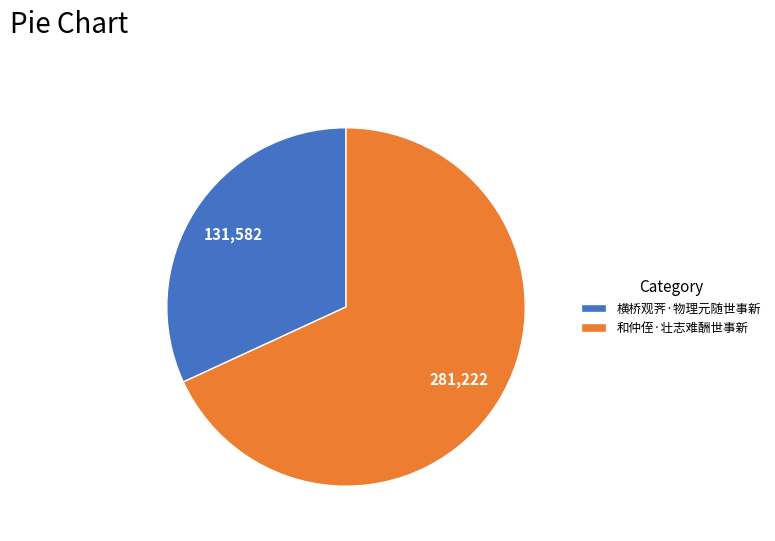

Is there any slice that represents more than half of the pie?

Yes